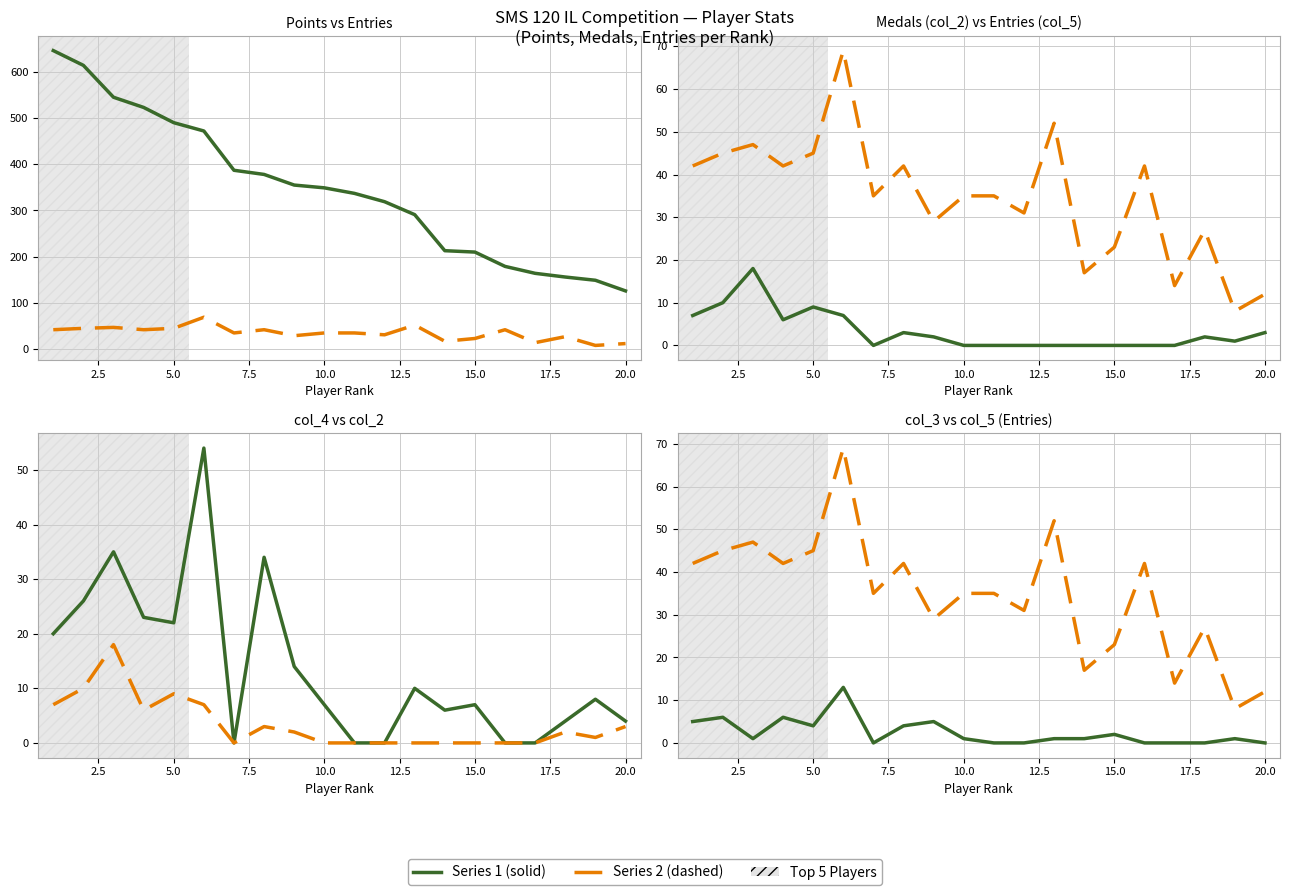

Does the chart have visible grid lines?

Yes